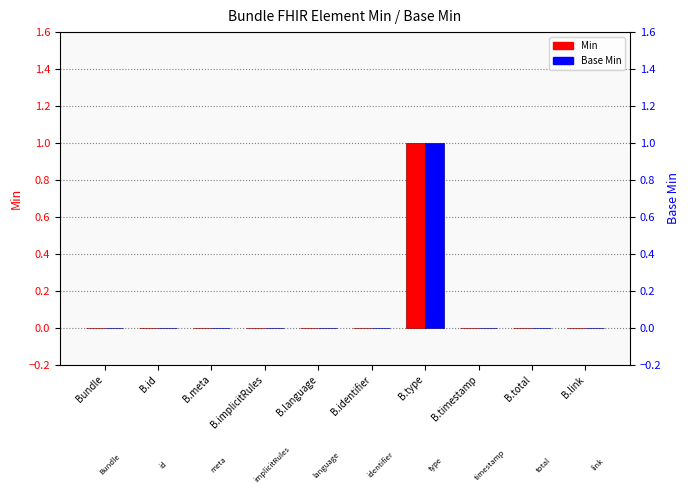

List the labels in order of Base Min value, smallest first.

Bundle, B.id, B.meta, B.implicitRules, B.language, B.identifier, B.timestamp, B.total, B.link, B.type